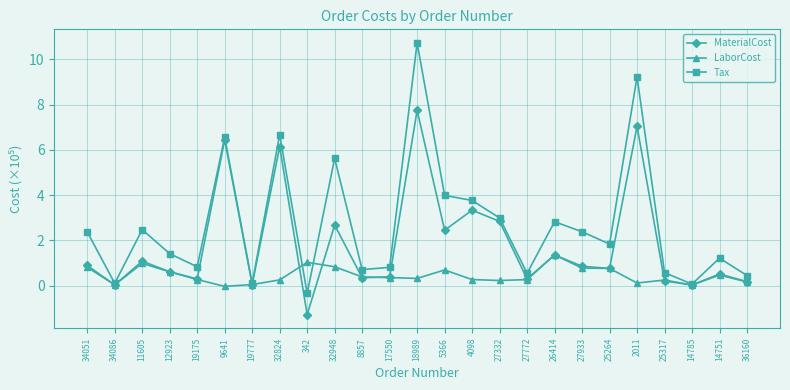

How many data points does each series have?

25